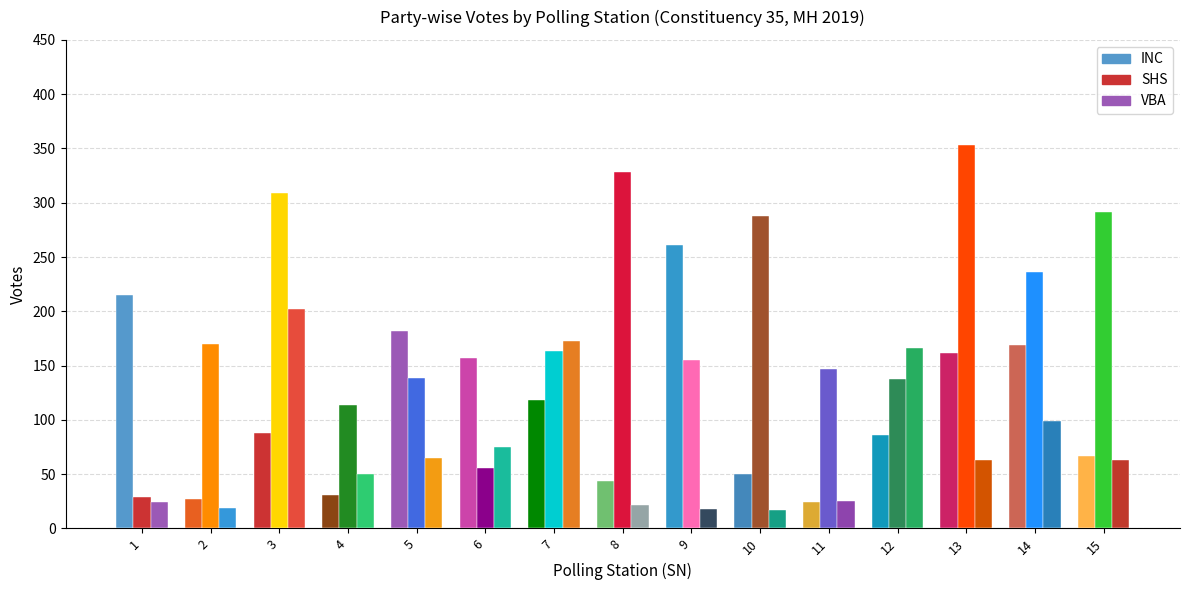

The value of INC at 3 is 88. True or false?

True